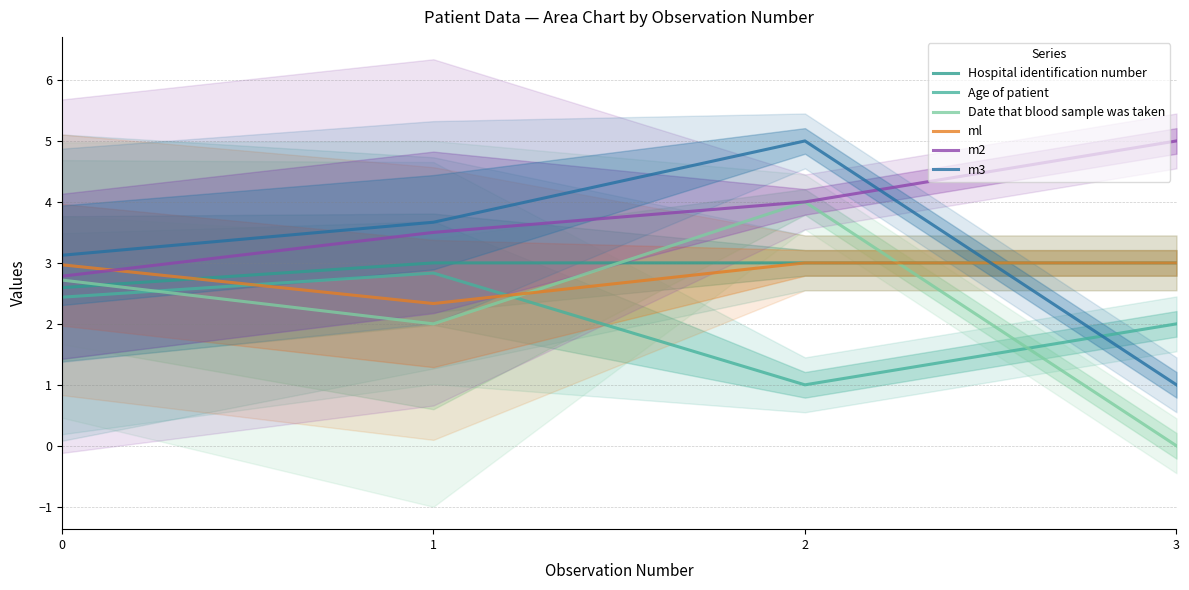

Is it true that ml equals 2.3 at 1?

True